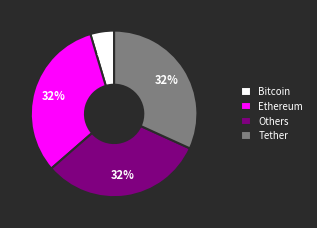

How many slices are in this pie chart?

4